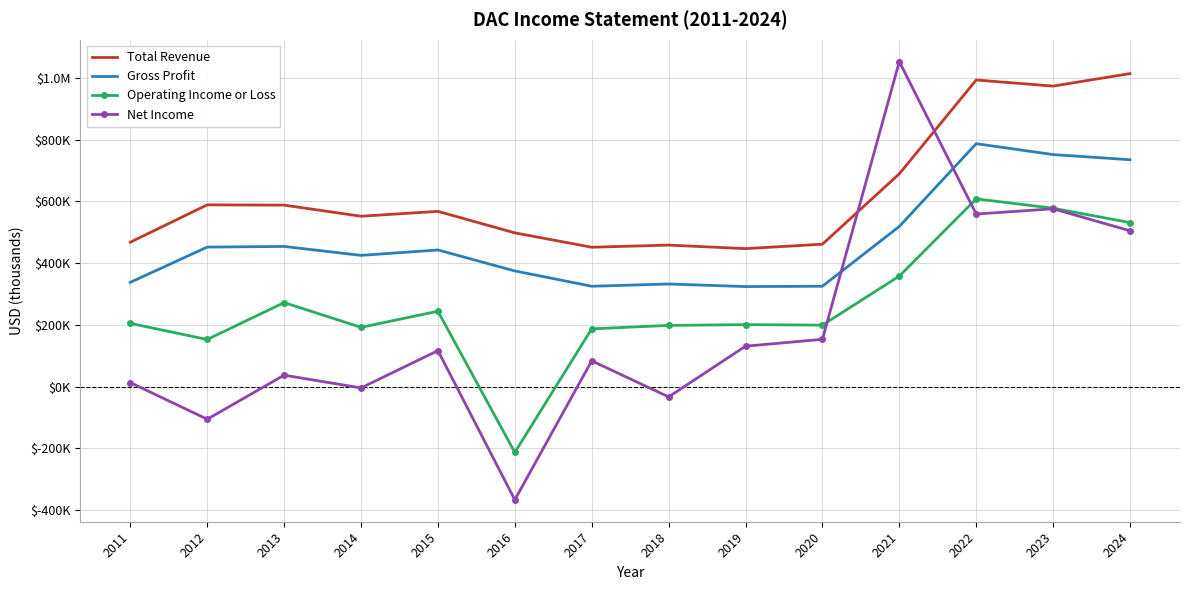

What are all the series names shown in the legend?

Total Revenue, Gross Profit, Operating Income or Loss, Net Income